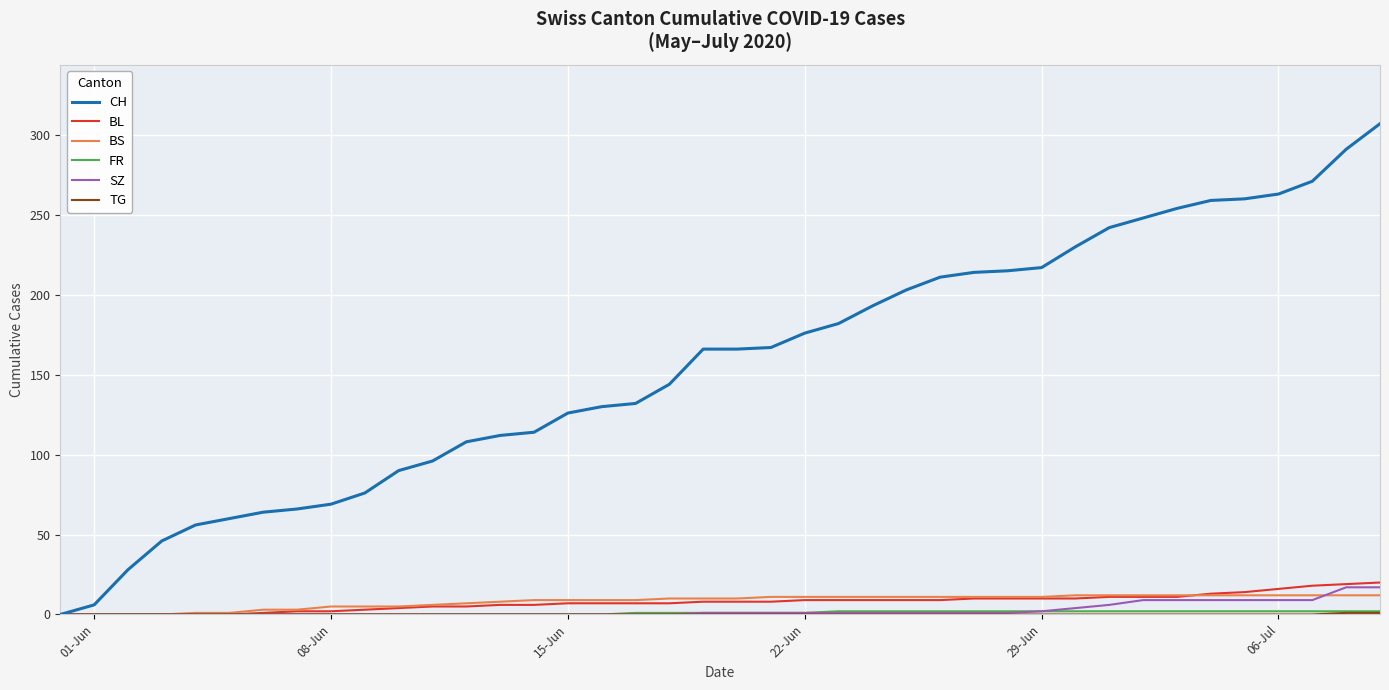

What is the greatest value displayed?

307